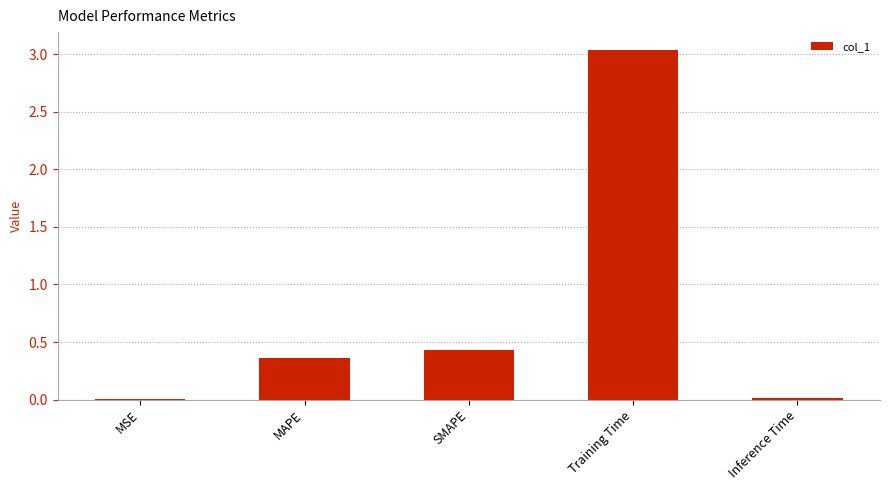

Which label corresponds to the largest value in the chart?

Training Time